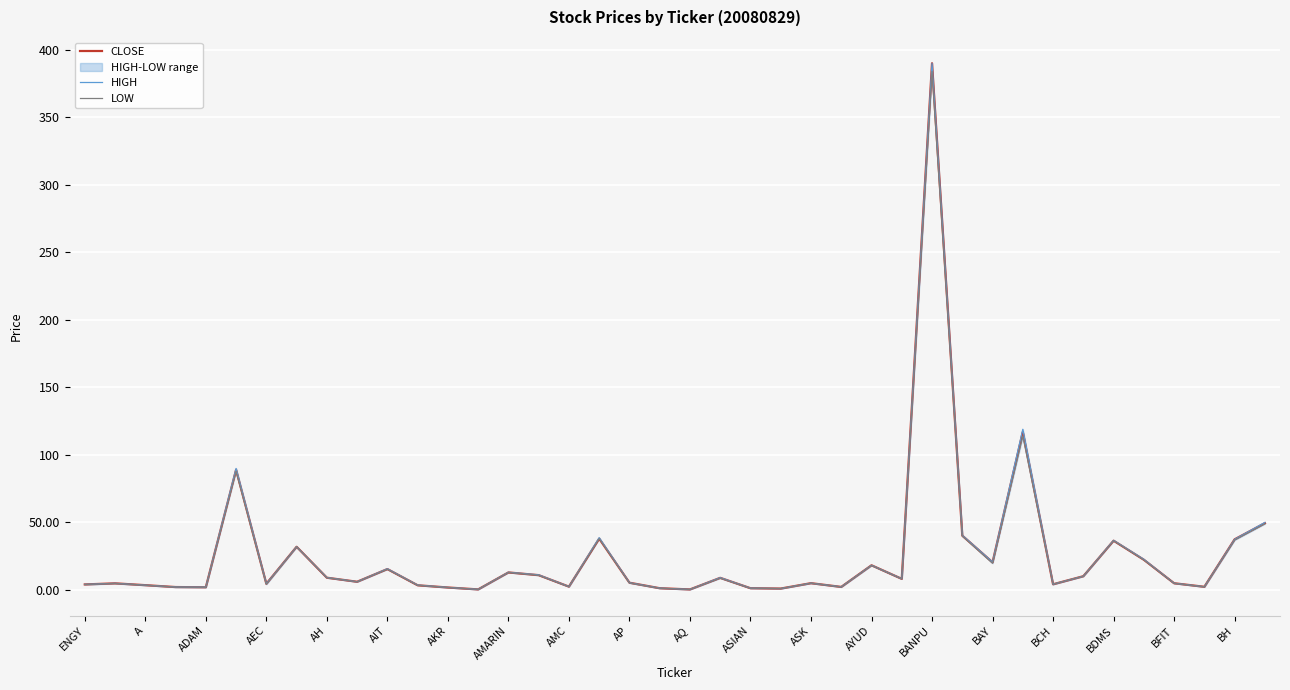

What is the difference between the second highest and second lowest values in the HIGH series?

118.6